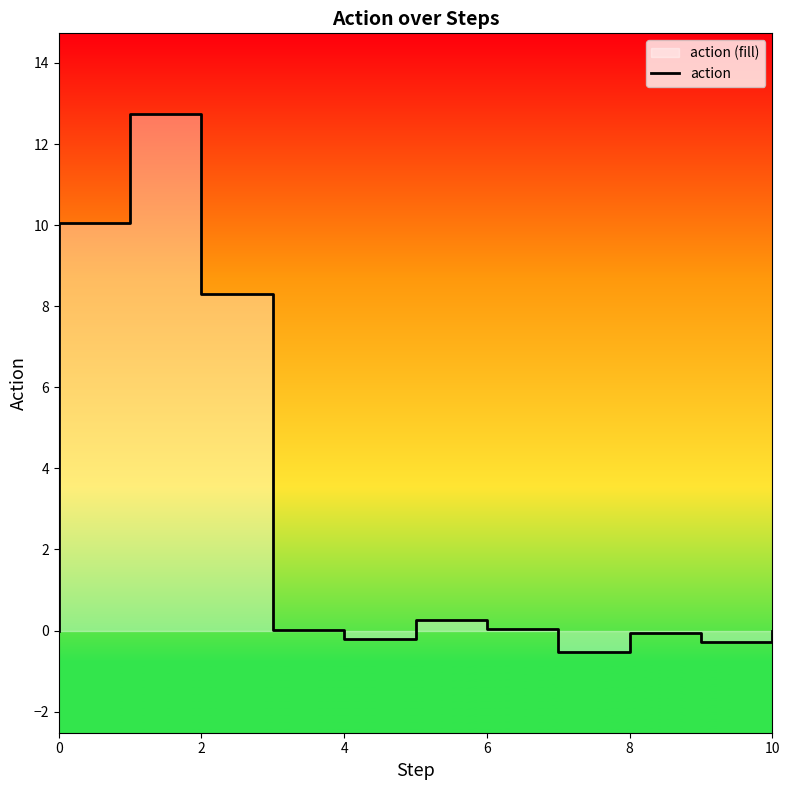

Reading right to left, transcribe all the data shown in this chart.

0.0	-0.3	-0.3	-0.1	-0.1	-0.5	-0.5	0.0	0.0	0.3	0.3	-0.2	-0.2	0.0	0.0	8.3	8.3	12.7	12.7	10.1	10.1	0.0